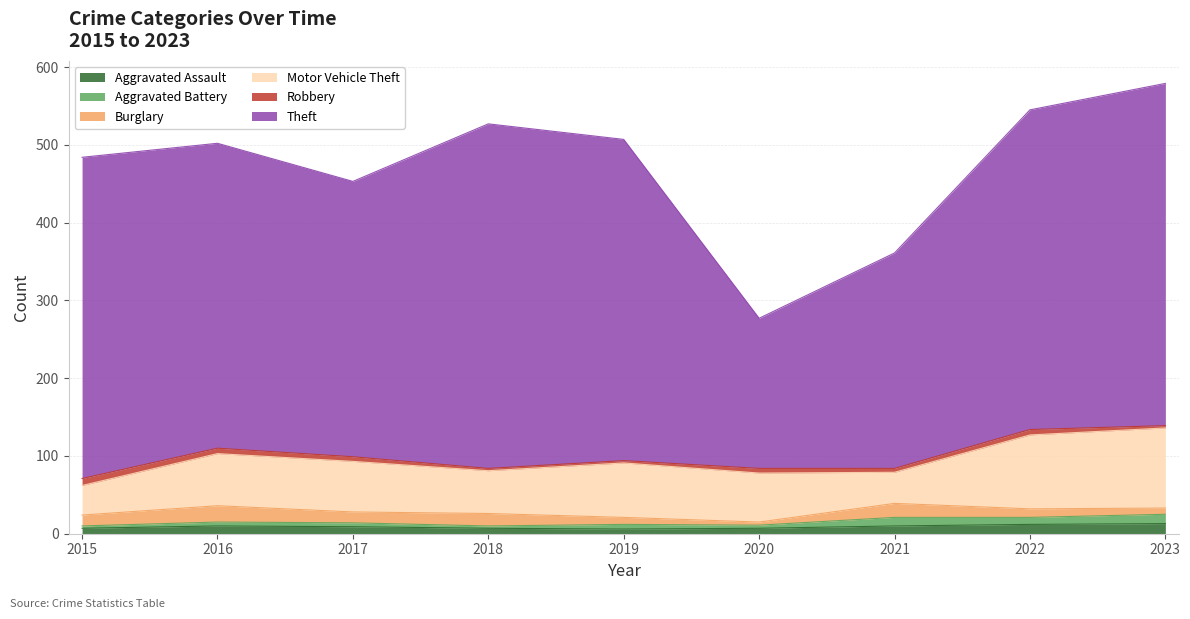

Does the chart display data point markers on the line(s)?

No